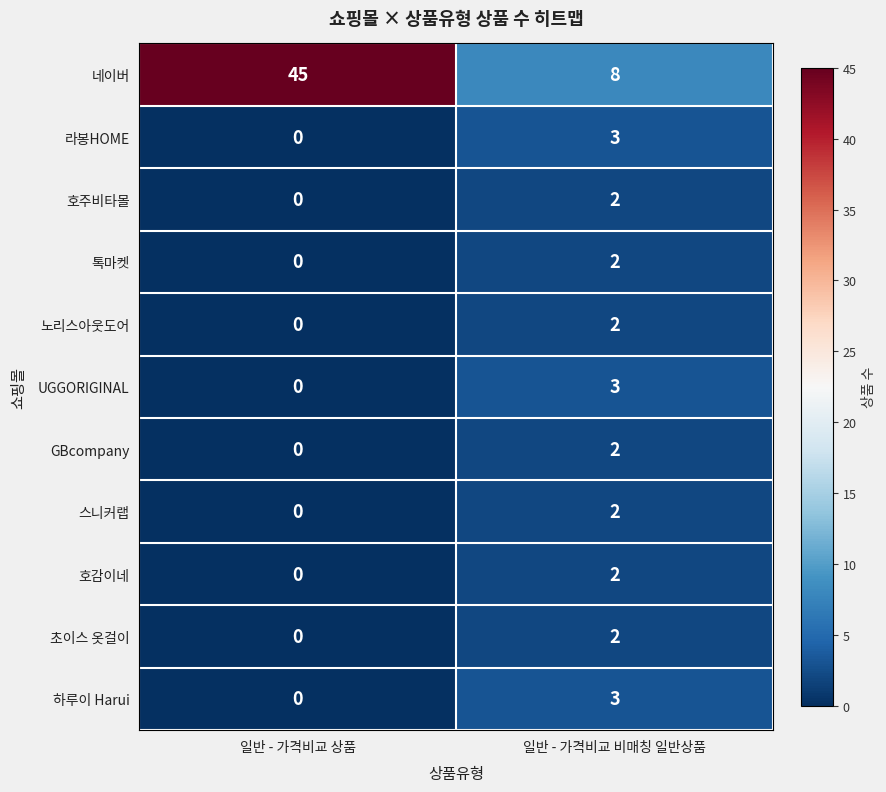

What is the difference between the maximum and minimum values in the 네이버 series?

37